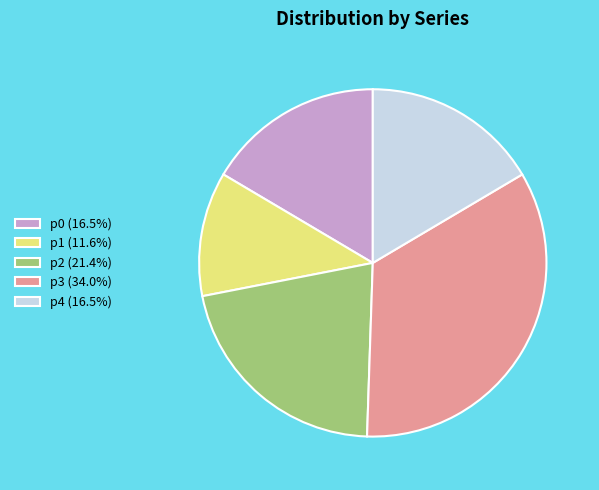

Is there any slice that represents more than half of the pie?

No